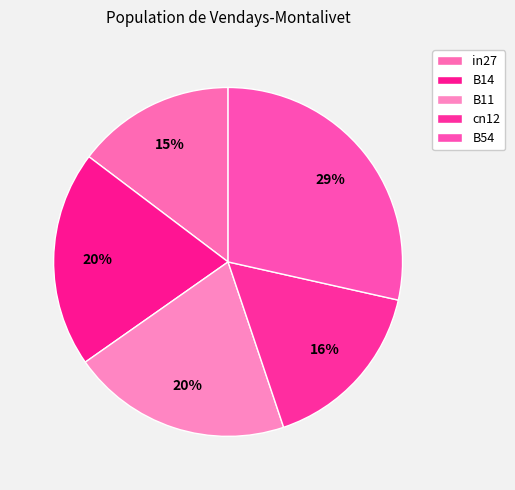

Which slice is the largest?

B54